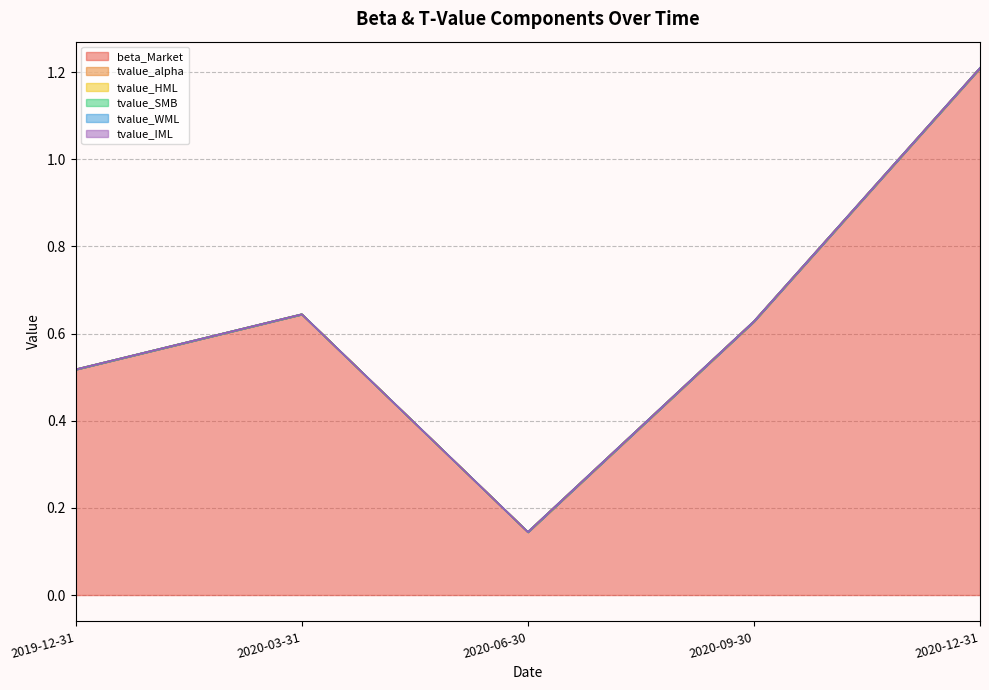

What are all the series names shown in the legend?

beta_Market, tvalue_alpha, tvalue_HML, tvalue_SMB, tvalue_WML, tvalue_IML